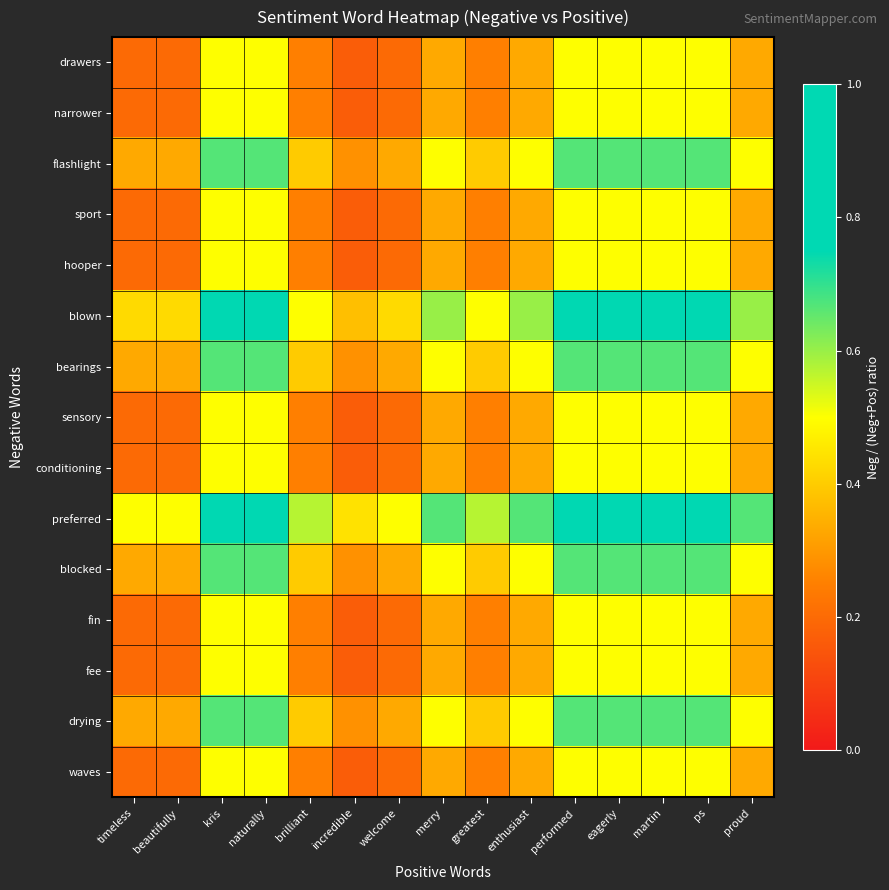

Reading right to left, what are all the values shown in this chart?

drawers: proud=0.3	ps=0.5	martin=0.5	eagerly=0.5	performed=0.5	enthusiast=0.3	greatest=0.2	merry=0.3	welcome=0.2	incredible=0.2	brilliant=0.2	naturally=0.5	kris=0.5	beautifully=0.2	timeless=0.2
narrower: proud=0.3	ps=0.5	martin=0.5	eagerly=0.5	performed=0.5	enthusiast=0.3	greatest=0.2	merry=0.3	welcome=0.2	incredible=0.2	brilliant=0.2	naturally=0.5	kris=0.5	beautifully=0.2	timeless=0.2
flashlight: proud=0.5	ps=0.7	martin=0.7	eagerly=0.7	performed=0.7	enthusiast=0.5	greatest=0.4	merry=0.5	welcome=0.3	incredible=0.3	brilliant=0.4	naturally=0.7	kris=0.7	beautifully=0.3	timeless=0.3
sport: proud=0.3	ps=0.5	martin=0.5	eagerly=0.5	performed=0.5	enthusiast=0.3	greatest=0.2	merry=0.3	welcome=0.2	incredible=0.2	brilliant=0.2	naturally=0.5	kris=0.5	beautifully=0.2	timeless=0.2
hooper: proud=0.3	ps=0.5	martin=0.5	eagerly=0.5	performed=0.5	enthusiast=0.3	greatest=0.2	merry=0.3	welcome=0.2	incredible=0.2	brilliant=0.2	naturally=0.5	kris=0.5	beautifully=0.2	timeless=0.2
blown: proud=0.6	ps=0.8	martin=0.8	eagerly=0.8	performed=0.8	enthusiast=0.6	greatest=0.5	merry=0.6	welcome=0.4	incredible=0.4	brilliant=0.5	naturally=0.8	kris=0.8	beautifully=0.4	timeless=0.4
bearings: proud=0.5	ps=0.7	martin=0.7	eagerly=0.7	performed=0.7	enthusiast=0.5	greatest=0.4	merry=0.5	welcome=0.3	incredible=0.3	brilliant=0.4	naturally=0.7	kris=0.7	beautifully=0.3	timeless=0.3
sensory: proud=0.3	ps=0.5	martin=0.5	eagerly=0.5	performed=0.5	enthusiast=0.3	greatest=0.2	merry=0.3	welcome=0.2	incredible=0.2	brilliant=0.2	naturally=0.5	kris=0.5	beautifully=0.2	timeless=0.2
conditioning: proud=0.3	ps=0.5	martin=0.5	eagerly=0.5	performed=0.5	enthusiast=0.3	greatest=0.2	merry=0.3	welcome=0.2	incredible=0.2	brilliant=0.2	naturally=0.5	kris=0.5	beautifully=0.2	timeless=0.2
preferred: proud=0.7	ps=0.8	martin=0.8	eagerly=0.8	performed=0.8	enthusiast=0.7	greatest=0.6	merry=0.7	welcome=0.5	incredible=0.4	brilliant=0.6	naturally=0.8	kris=0.8	beautifully=0.5	timeless=0.5
blocked: proud=0.5	ps=0.7	martin=0.7	eagerly=0.7	performed=0.7	enthusiast=0.5	greatest=0.4	merry=0.5	welcome=0.3	incredible=0.3	brilliant=0.4	naturally=0.7	kris=0.7	beautifully=0.3	timeless=0.3
fin: proud=0.3	ps=0.5	martin=0.5	eagerly=0.5	performed=0.5	enthusiast=0.3	greatest=0.2	merry=0.3	welcome=0.2	incredible=0.2	brilliant=0.2	naturally=0.5	kris=0.5	beautifully=0.2	timeless=0.2
fee: proud=0.3	ps=0.5	martin=0.5	eagerly=0.5	performed=0.5	enthusiast=0.3	greatest=0.2	merry=0.3	welcome=0.2	incredible=0.2	brilliant=0.2	naturally=0.5	kris=0.5	beautifully=0.2	timeless=0.2
drying: proud=0.5	ps=0.7	martin=0.7	eagerly=0.7	performed=0.7	enthusiast=0.5	greatest=0.4	merry=0.5	welcome=0.3	incredible=0.3	brilliant=0.4	naturally=0.7	kris=0.7	beautifully=0.3	timeless=0.3
waves: proud=0.3	ps=0.5	martin=0.5	eagerly=0.5	performed=0.5	enthusiast=0.3	greatest=0.2	merry=0.3	welcome=0.2	incredible=0.2	brilliant=0.2	naturally=0.5	kris=0.5	beautifully=0.2	timeless=0.2